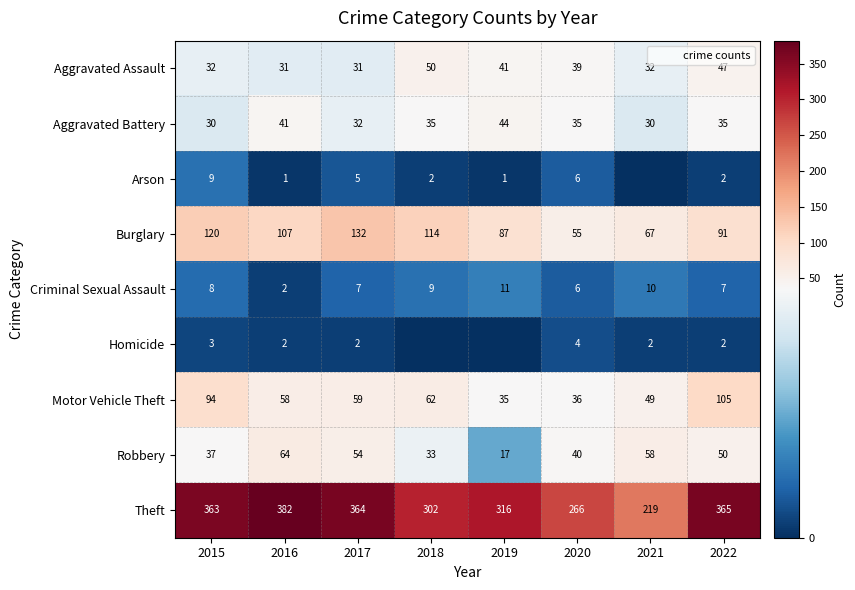

True or false: Arson has a value of 1 at 2019.

False